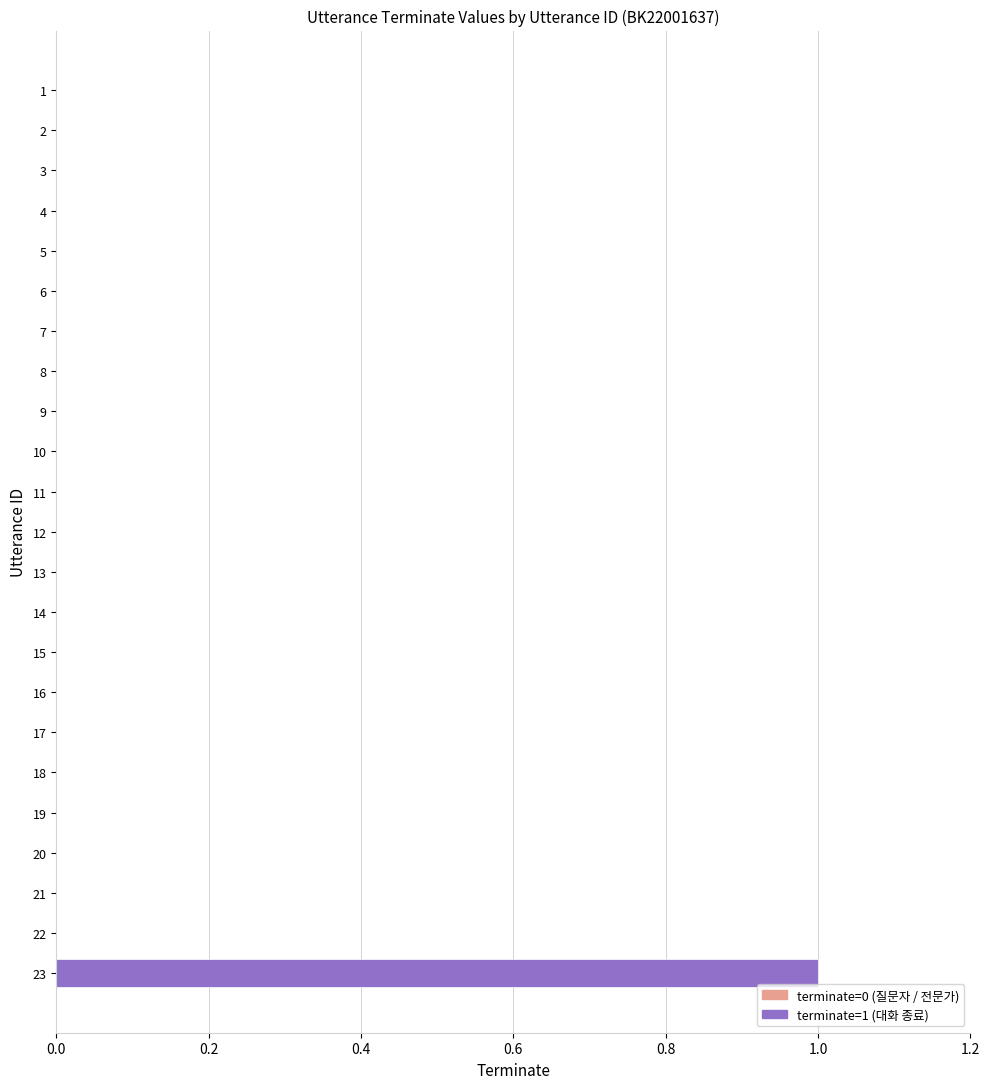

Which category has the highest value across all series?

23